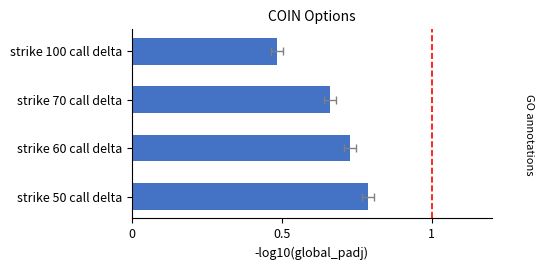

Reading left to right, what are all the values shown in this chart?

0.8	0.7	0.7	0.5